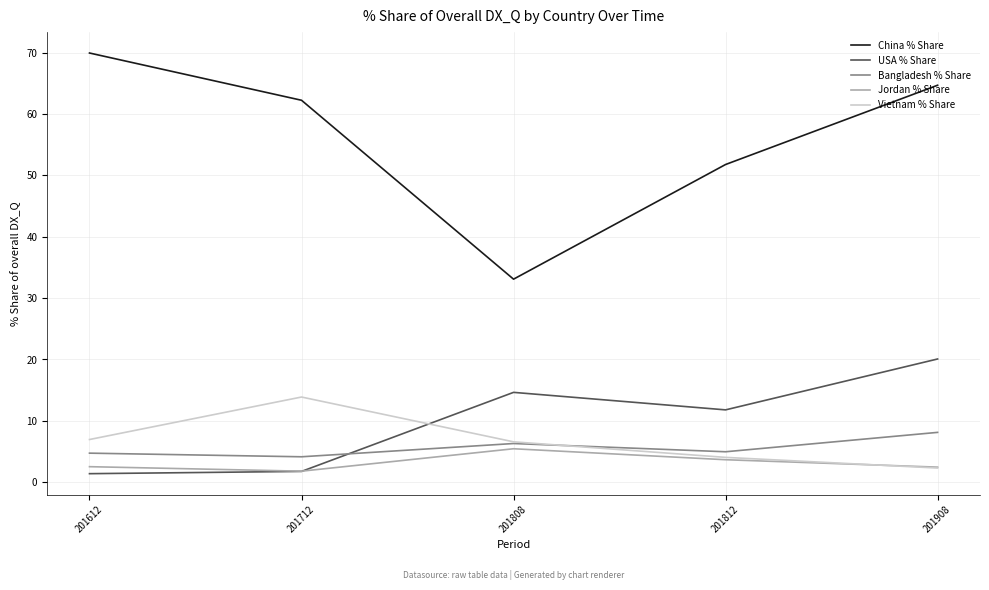

Where is the first local minimum for China % Share?

201808